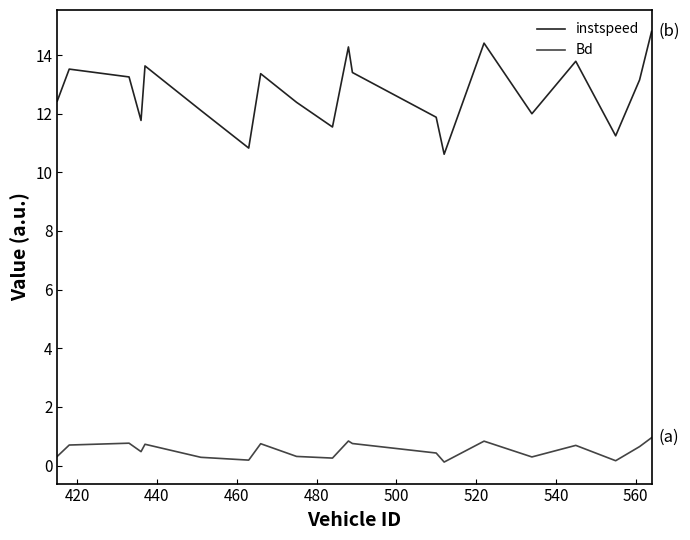

True or false: Bd and instspeed intersect in this chart.

False